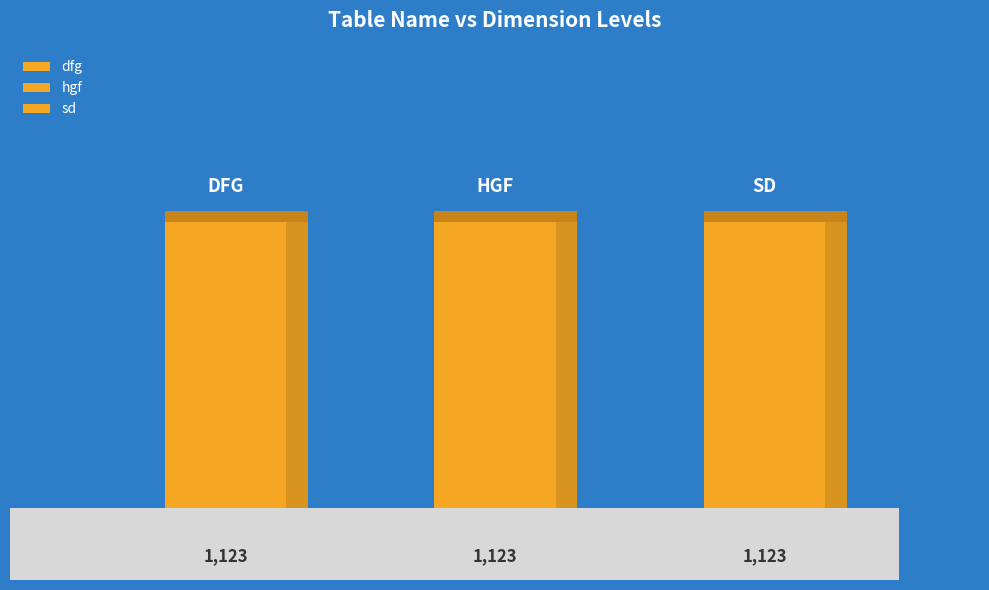

Is it true that the value at sd is 1123?

True